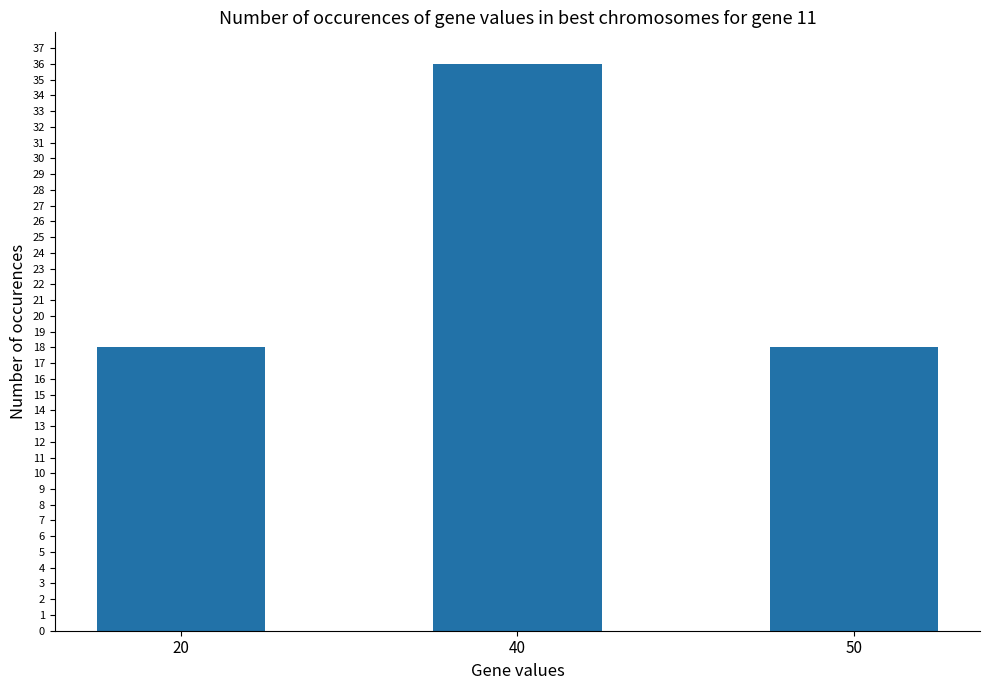

How many values are between 18 and 36?

3